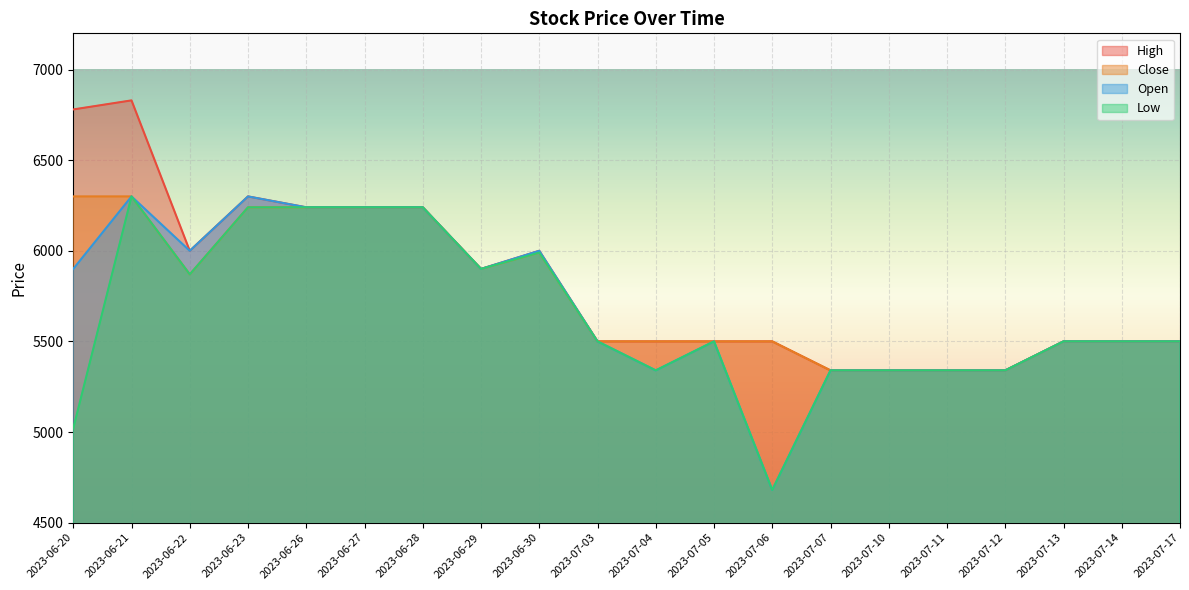

Count the number of categories in the chart.

20